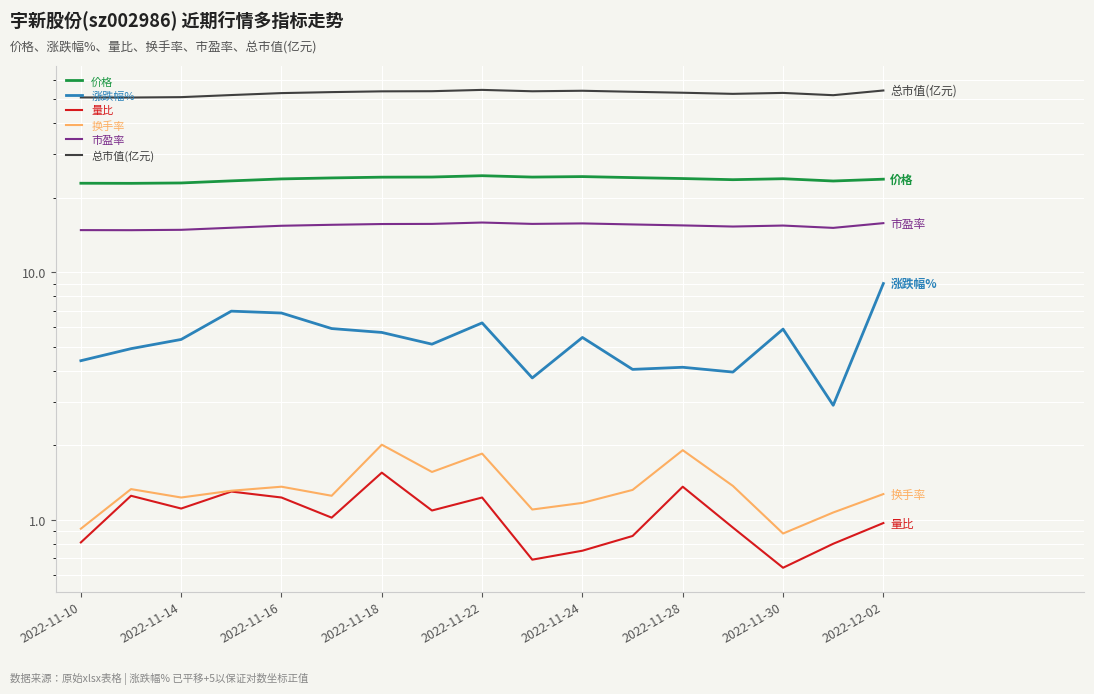

Rank the series at 15 from lowest to highest value.

量比, 换手率, 涨跌幅%, 市盈率, 价格, 总市值(亿元)